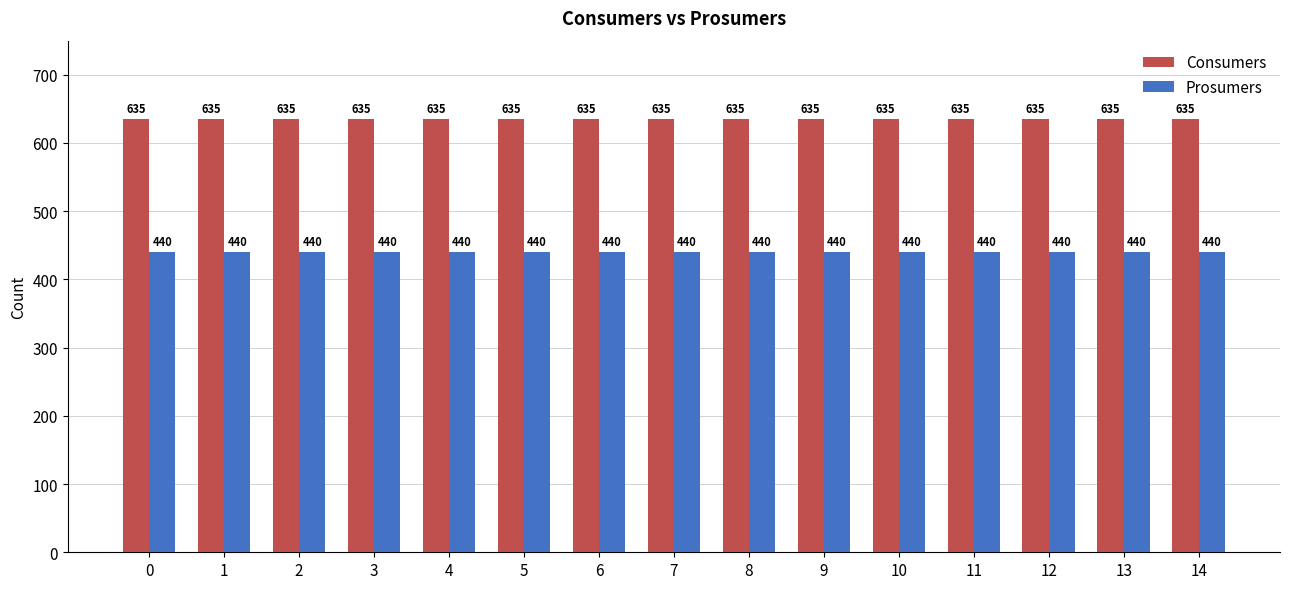

What are all the series names shown in the legend?

Consumers, Prosumers